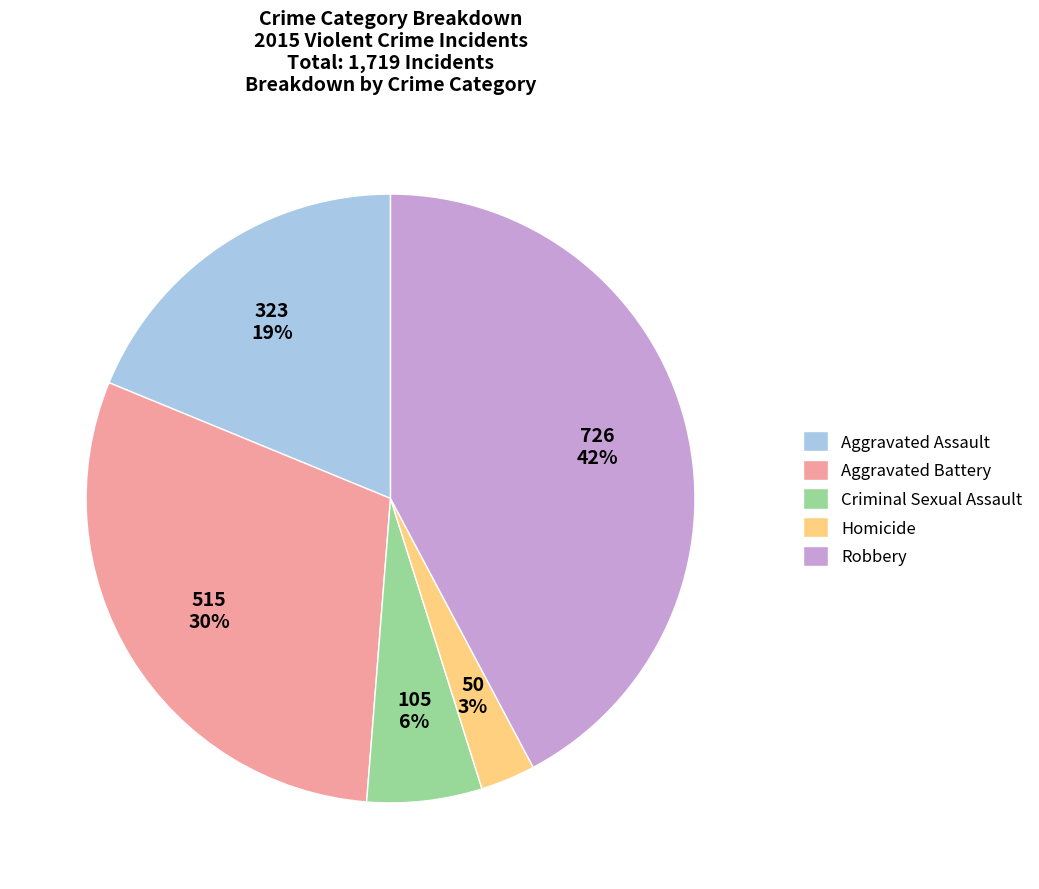

Which has a higher value, Criminal Sexual Assault or Homicide?

Criminal Sexual Assault